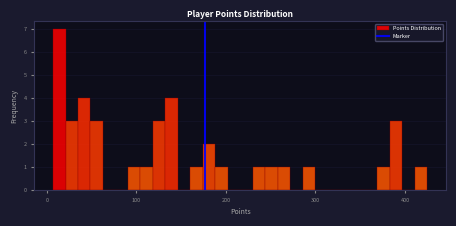

Around what value on the x-axis is the tallest bar? Give the approximate position of its centre, as read against the axis.

10